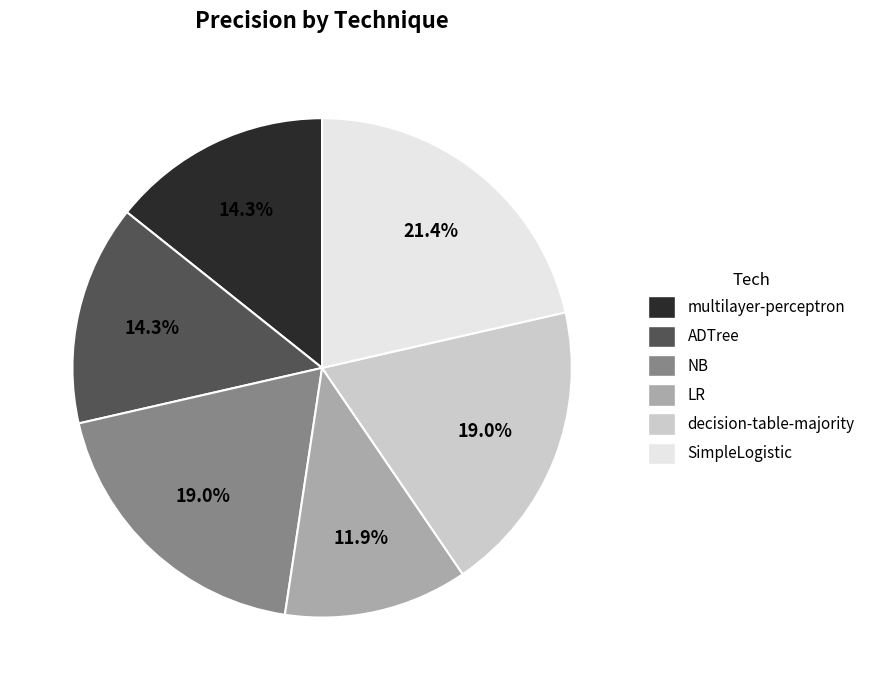

Which slice is the smallest?

LR